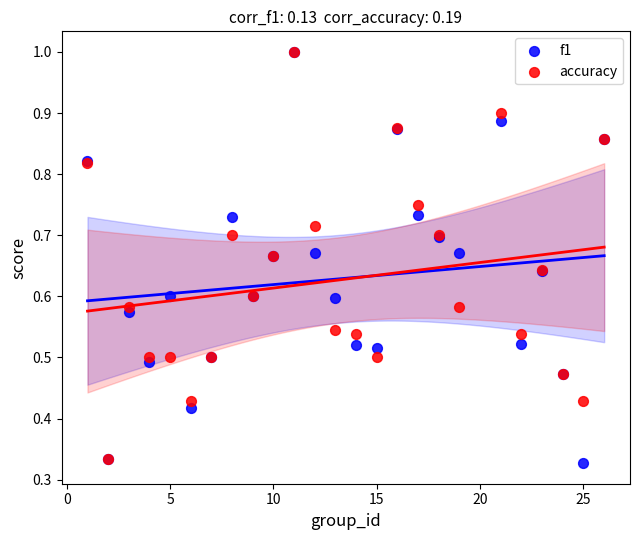

Which series has the largest Y range (max minus min)?

f1